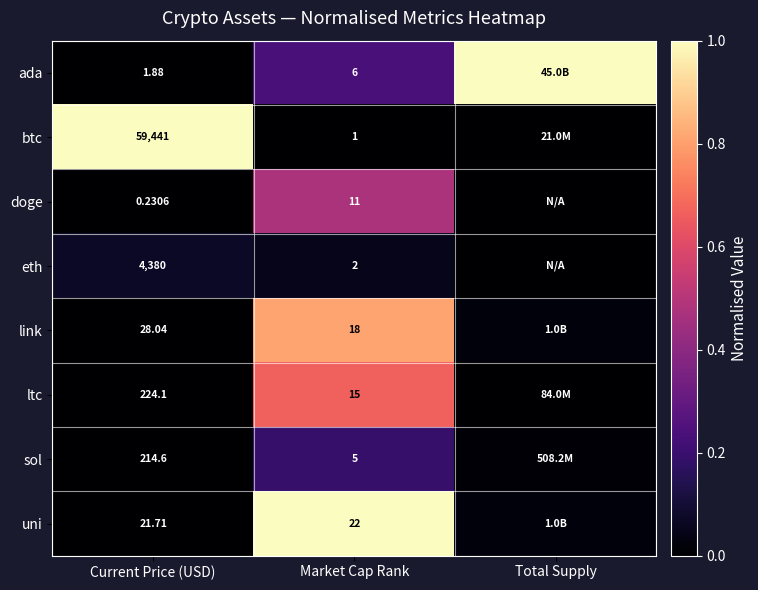

Count the number of data series in this chart.

8